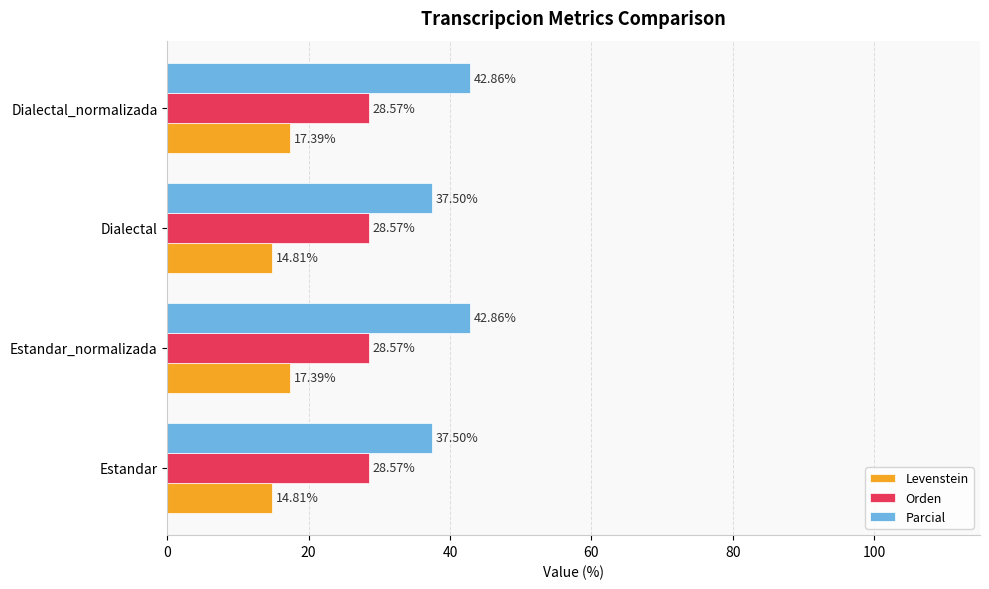

What are all the series names shown in the legend?

Levenstein, Orden, Parcial